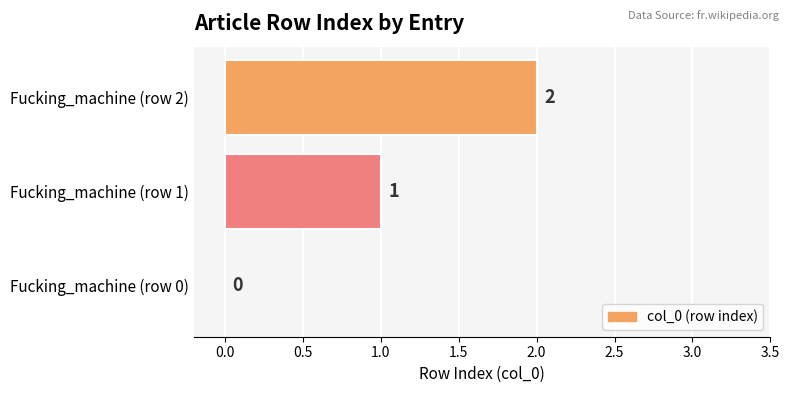

At which label is the value closest to 1?

Fucking_machine (row 1)